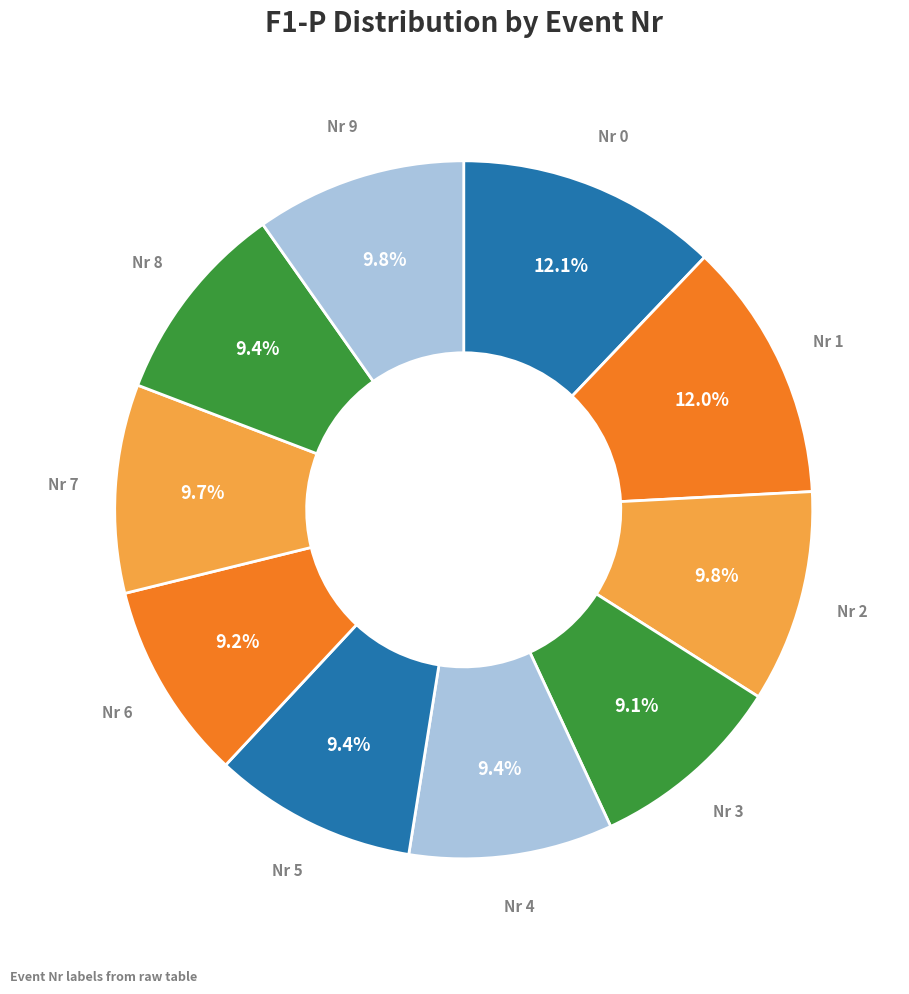

Which has a higher value, Nr 0 or Nr 9?

Nr 0